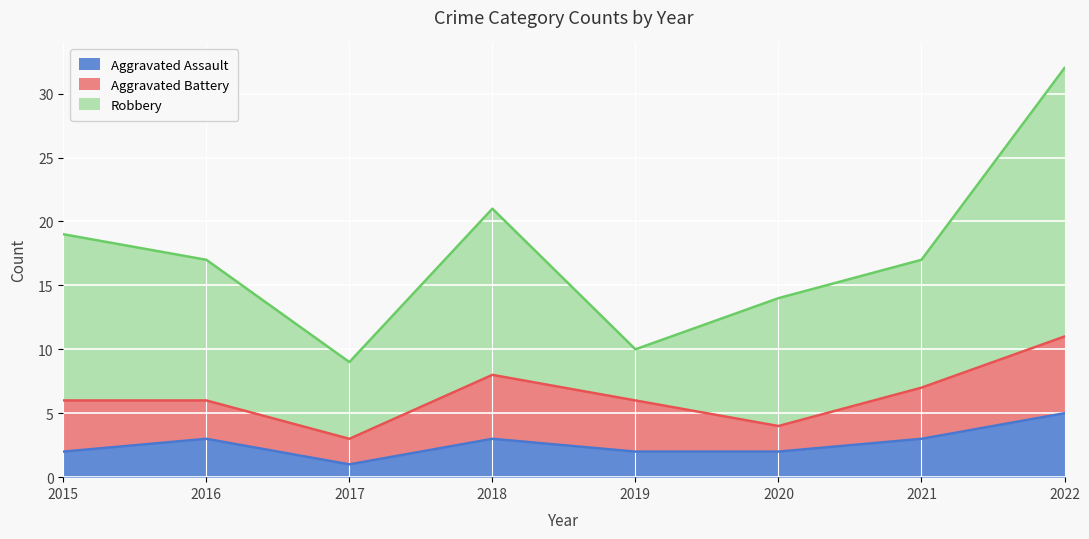

Does the chart display data point markers on the line(s)?

No